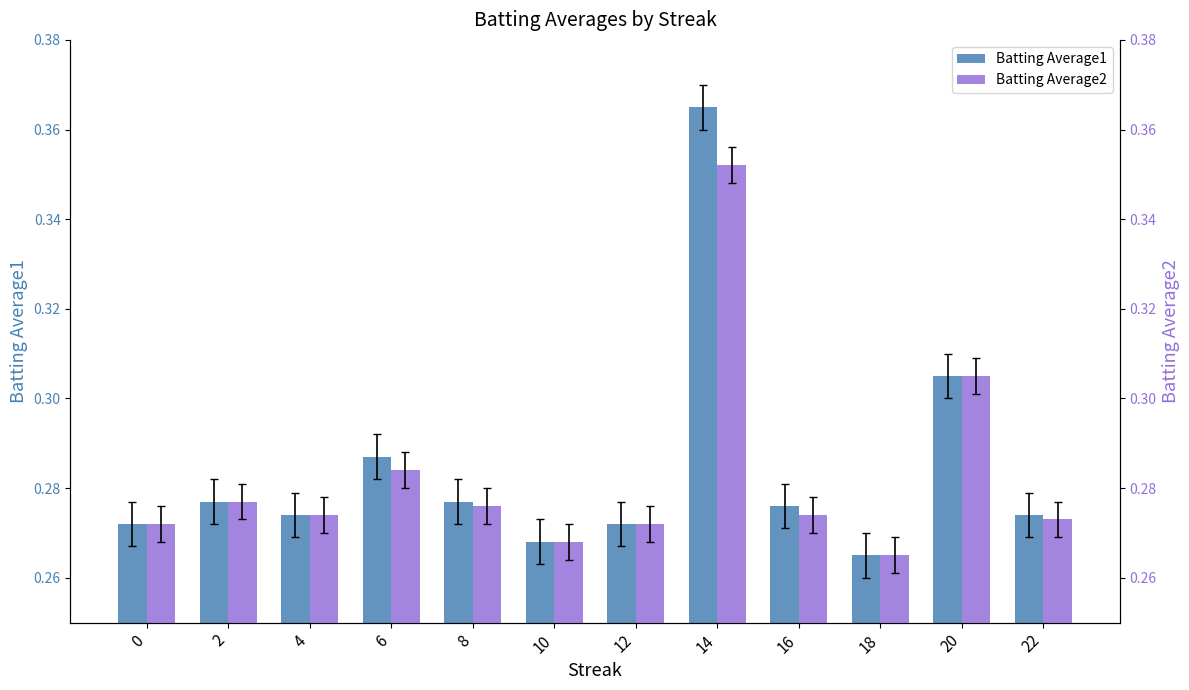

True or false: Batting Average2 has a value of 0.3 at 20.

True